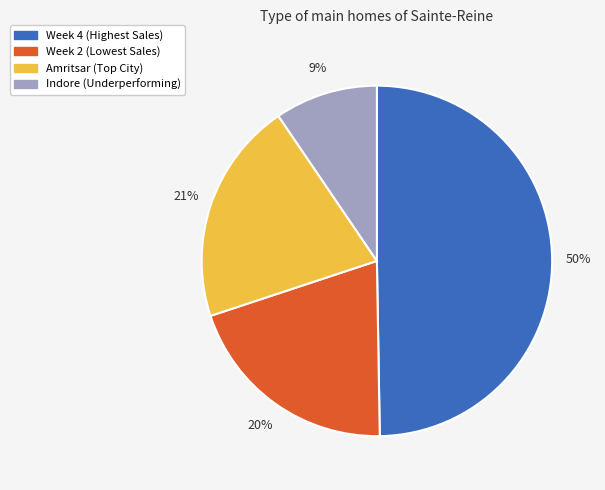

Does Week 2 (Lowest Sales) account for over 50% of the chart?

No